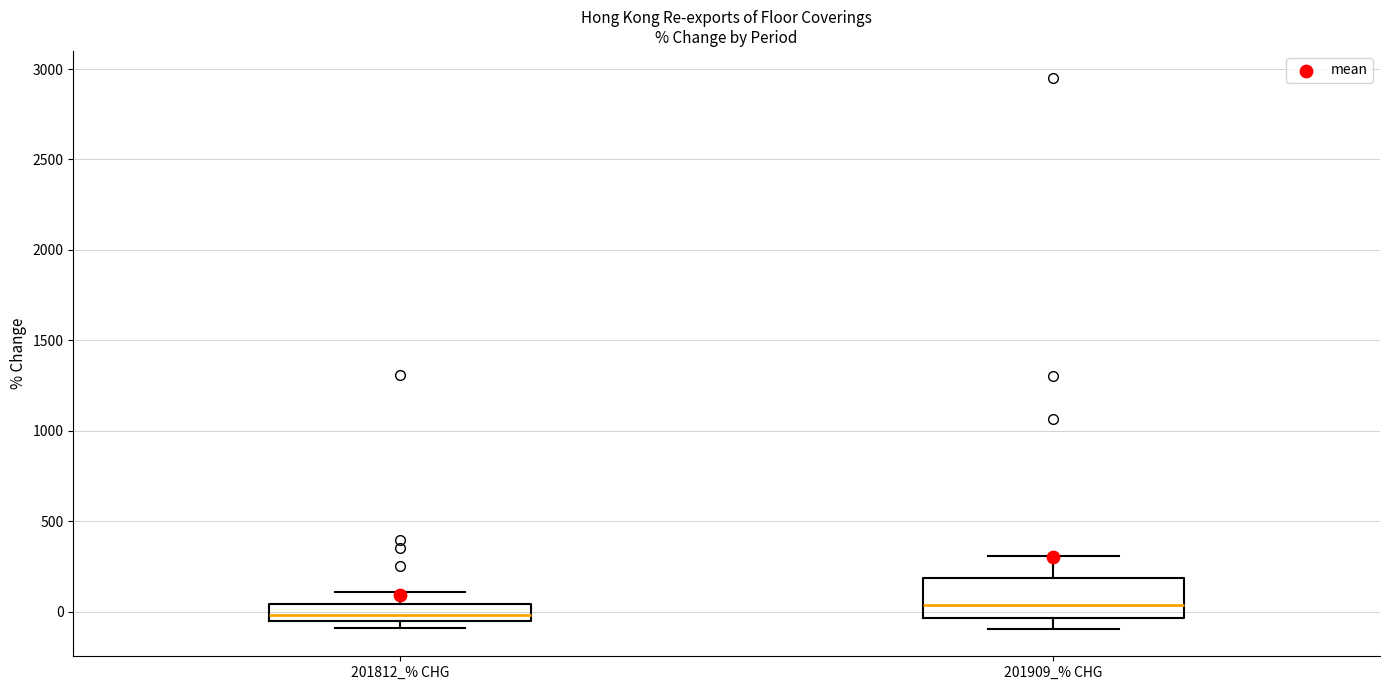

Reading left to right, read every box against the y-axis: the position of its median line, the range the box covers, and the ends of its whiskers. The values are not printed on the chart, so give them approximately, as read against the axis.

201812_% CHG: median 0, box -50 to 50, whiskers -100 to 100
201909_% CHG: median 50, box -50 to 200, whiskers -100 to 300